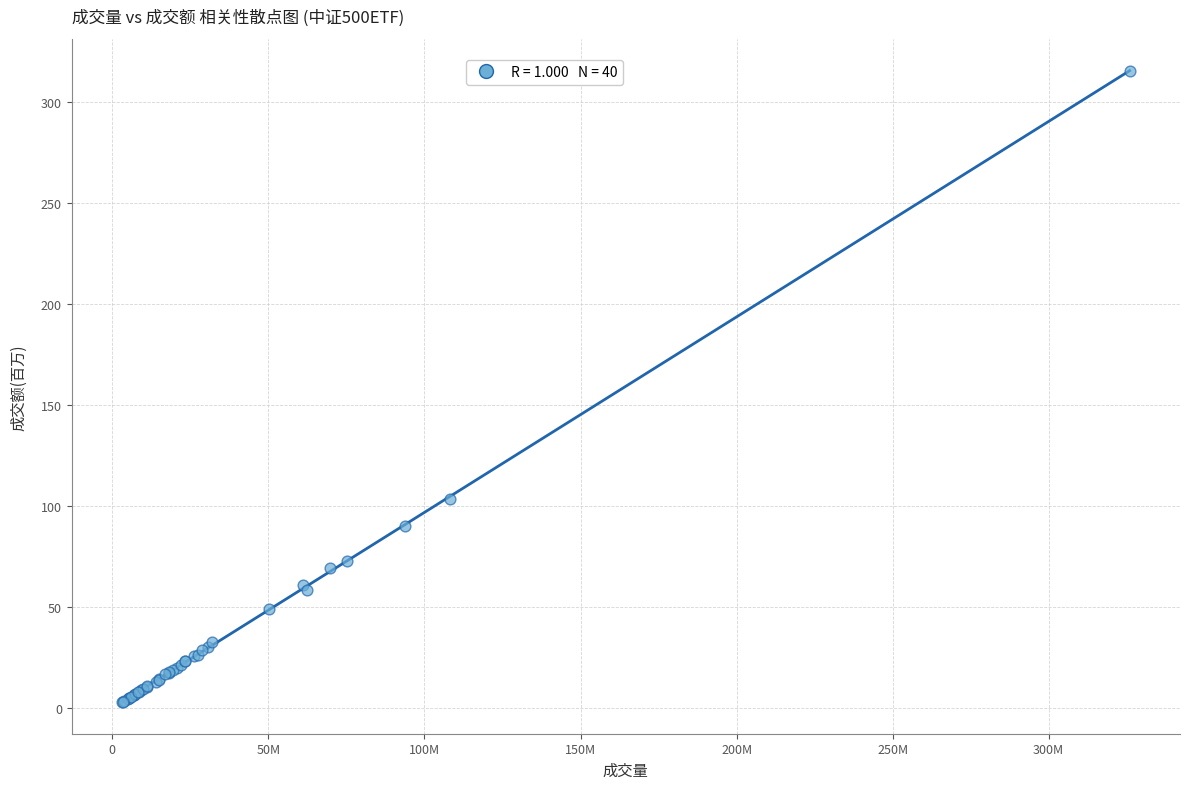

What Y value in the scatter plot is closest to 159?

103.3